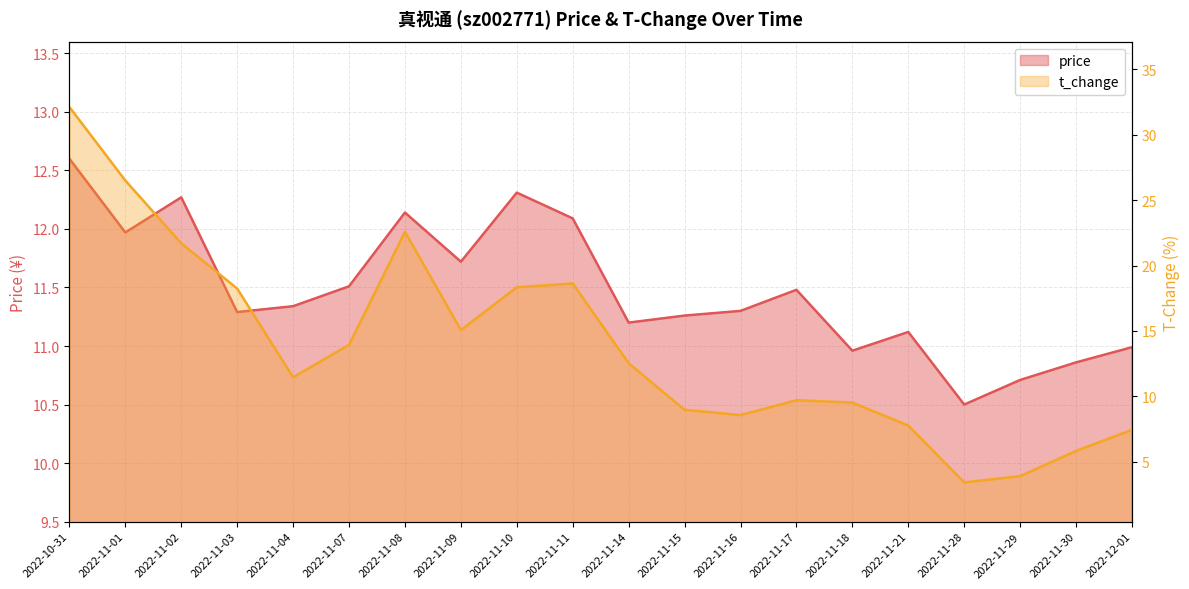

List the series in order of their peak value, lowest first.

price, t_change